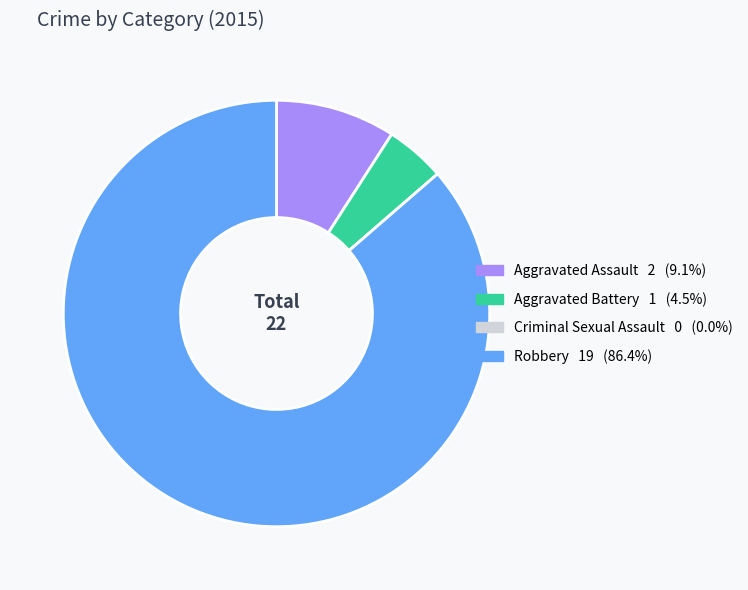

Which has a higher value, Aggravated Battery or Aggravated Assault?

Aggravated Assault